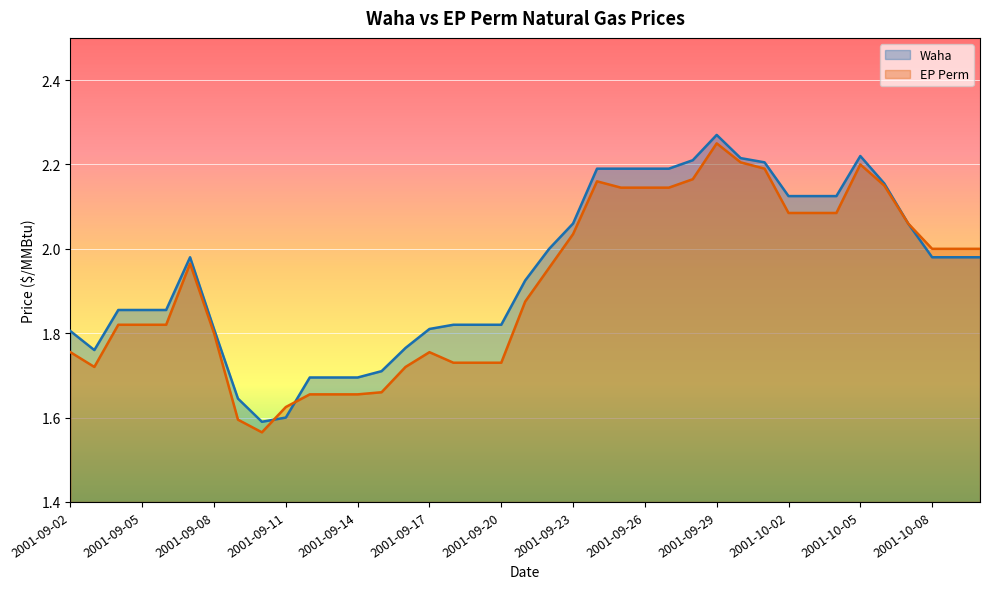

How many lines are shown in the chart?

2